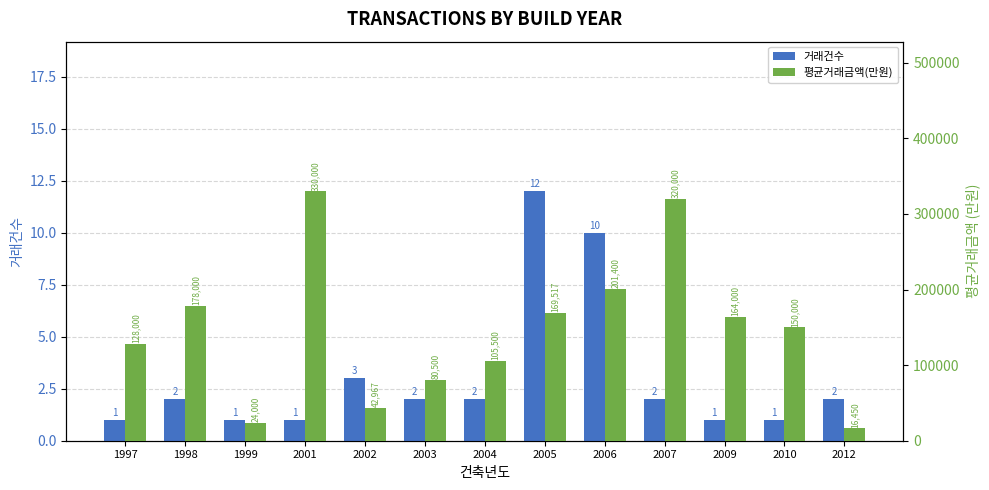

How many bars are there in each group?

2